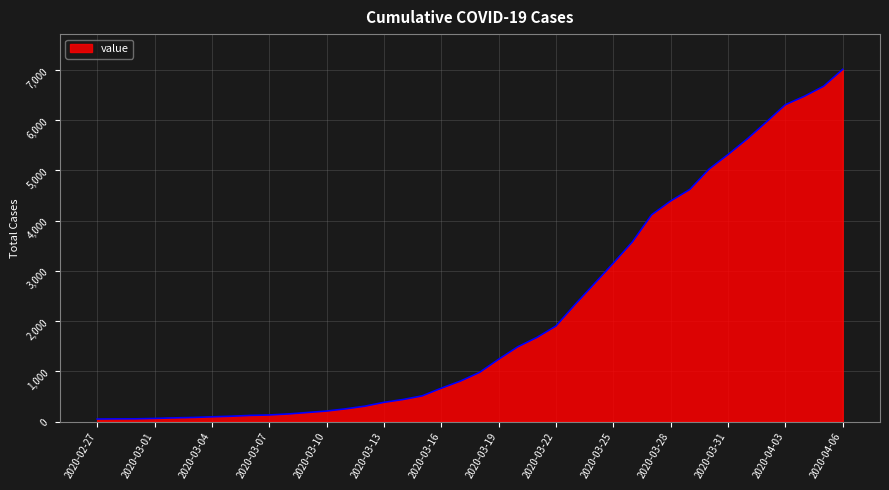

What is the difference between the maximum and minimum values?

6964